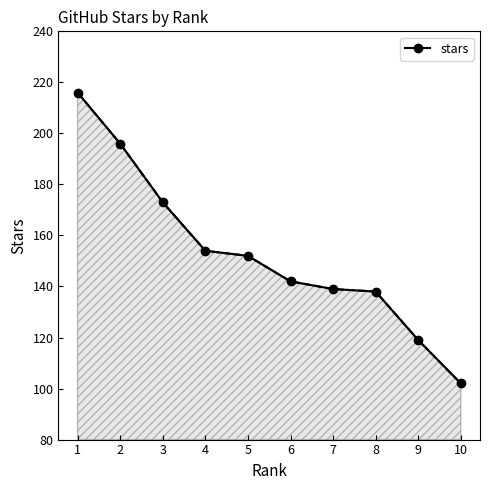

Reading left to right, extract all data points from this chart.

1=216	2=196	3=173	4=154	5=152	6=142	7=139	8=138	9=119	10=102